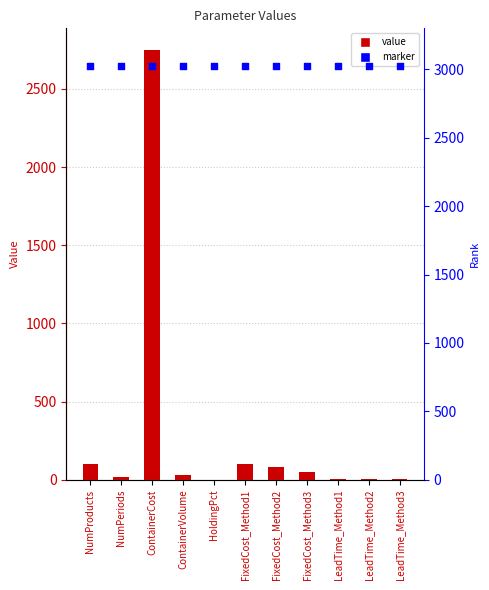

Which series contains the highest Y value?

Marker